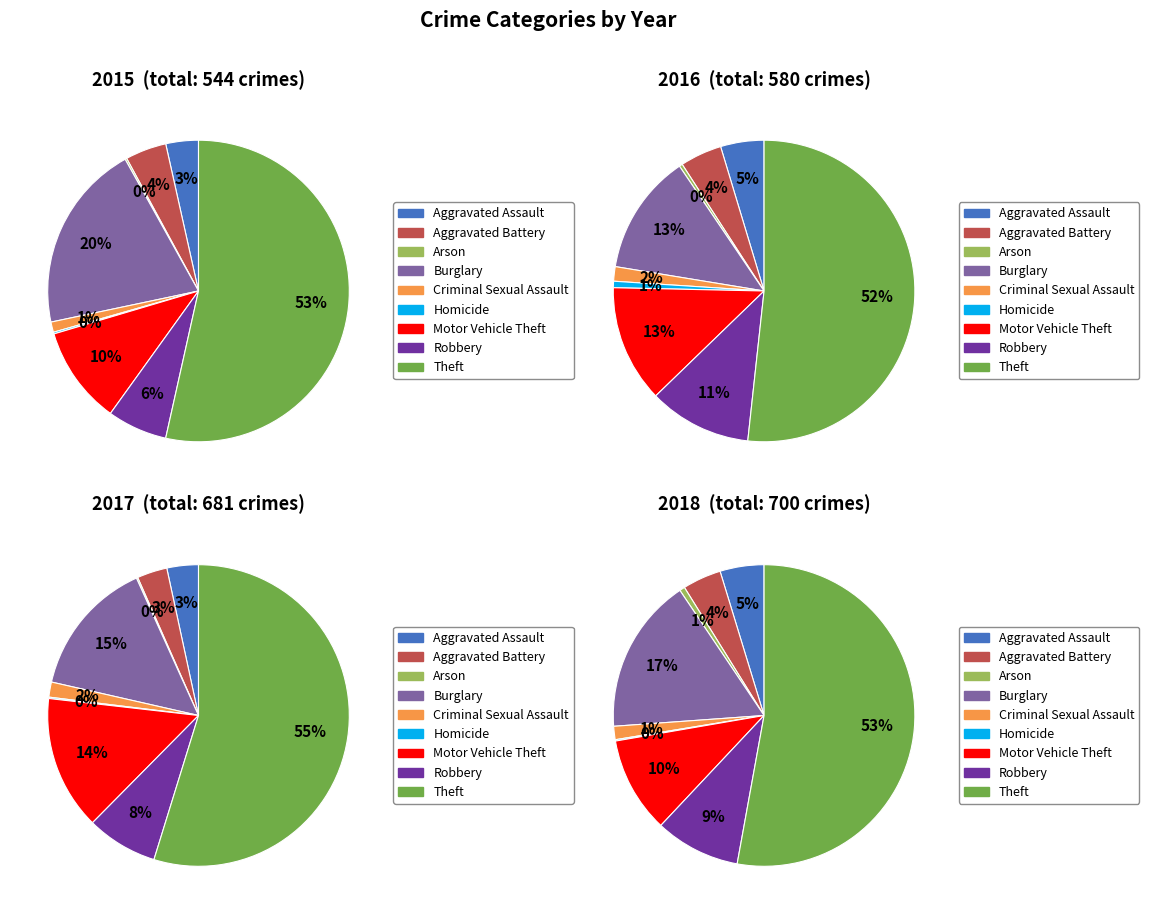

How much of the chart is everything except Burglary?

79.8%